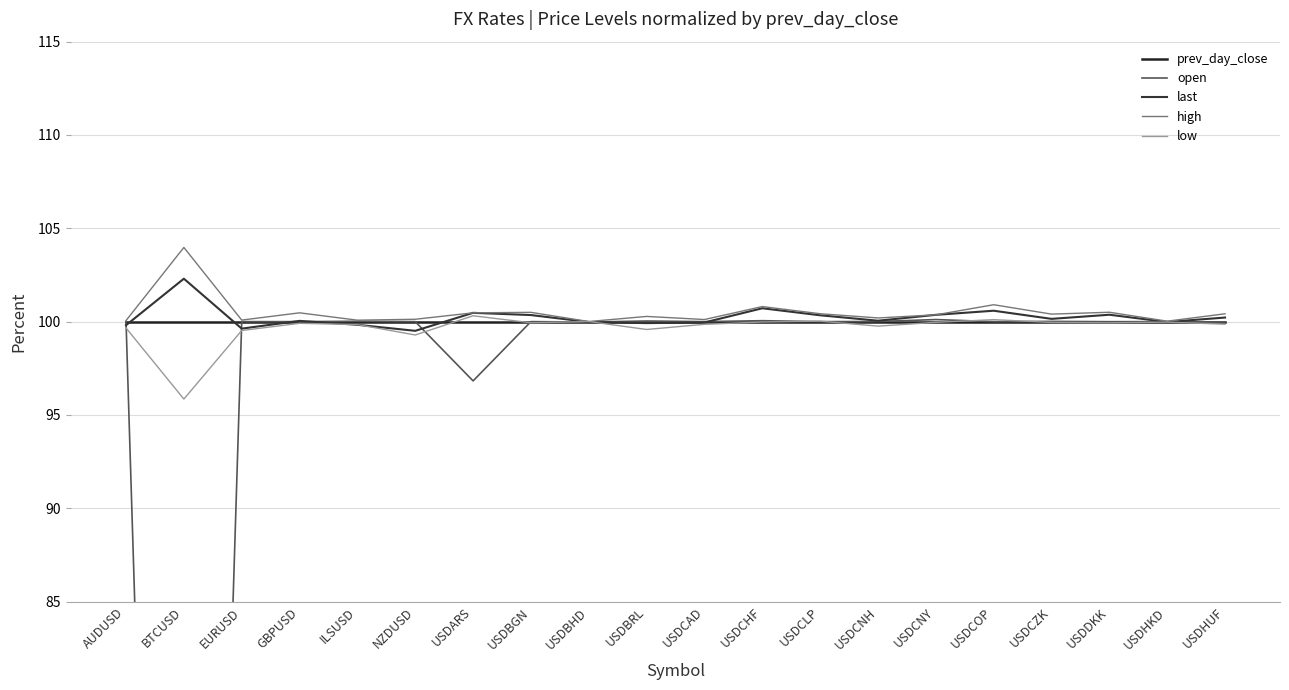

What position from the right is USDBGN?

13